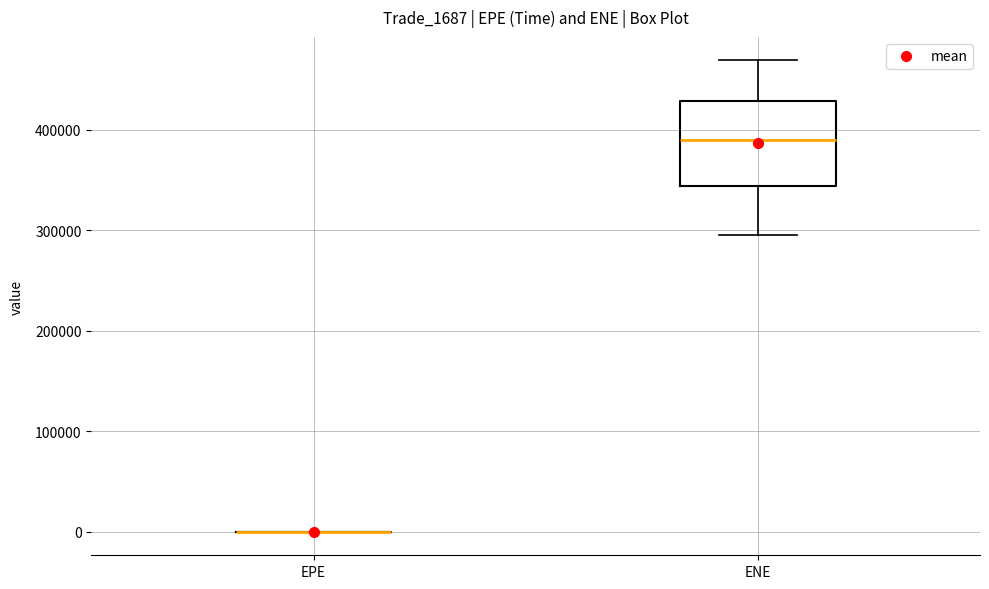

Reading left to right, read every box against the y-axis: the position of its median line, the range the box covers, and the ends of its whiskers. The values are not printed on the chart, so give them approximately, as read against the axis.

EPE: box collapsed to a line at 0, whiskers 0 to 0
ENE: median 390000, box 340000 to 430000, whiskers 300000 to 470000